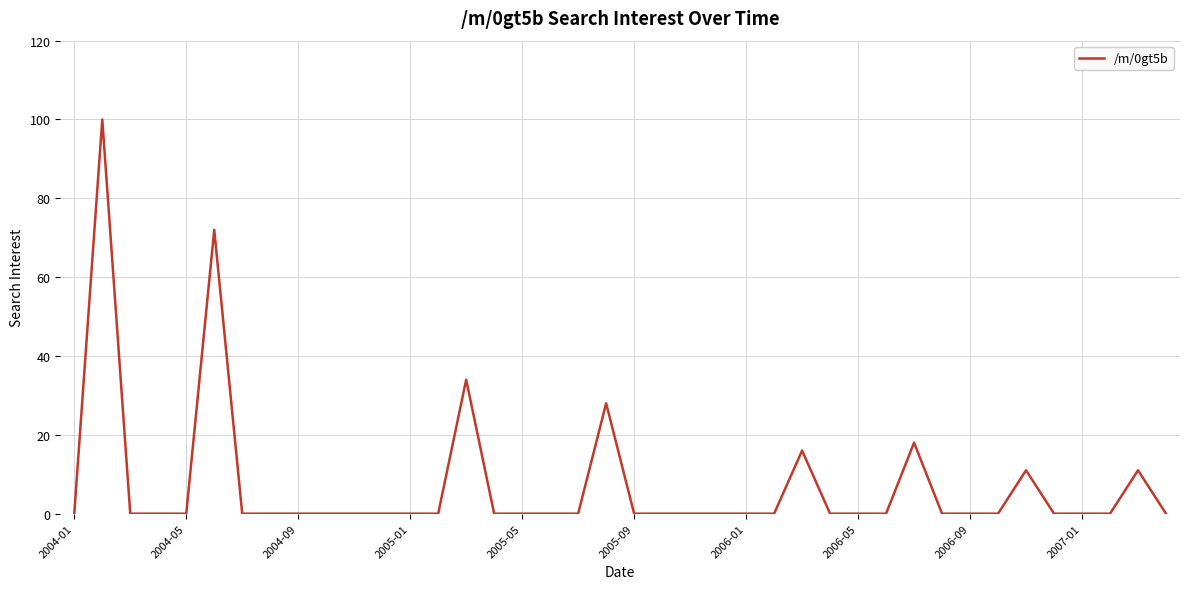

True or false: the data has more than 2 interior local peaks.

True